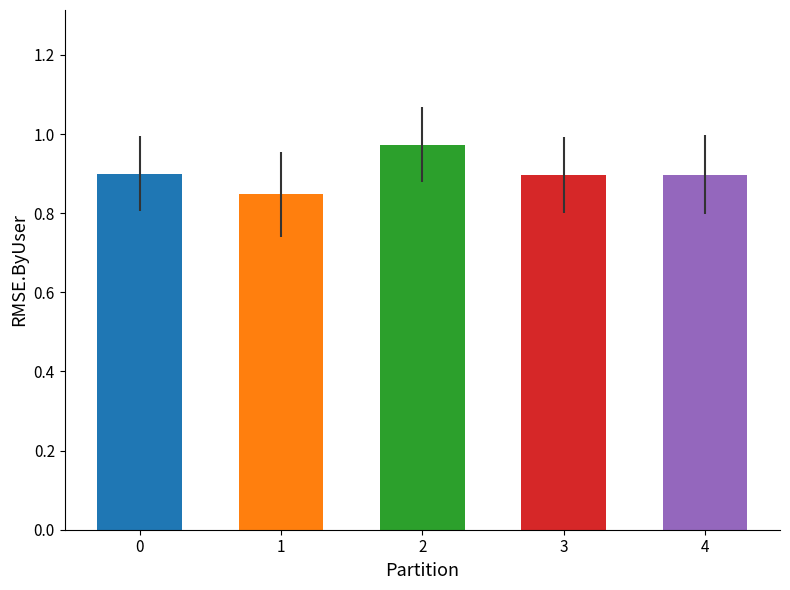

Does the chart contain any negative values?

No